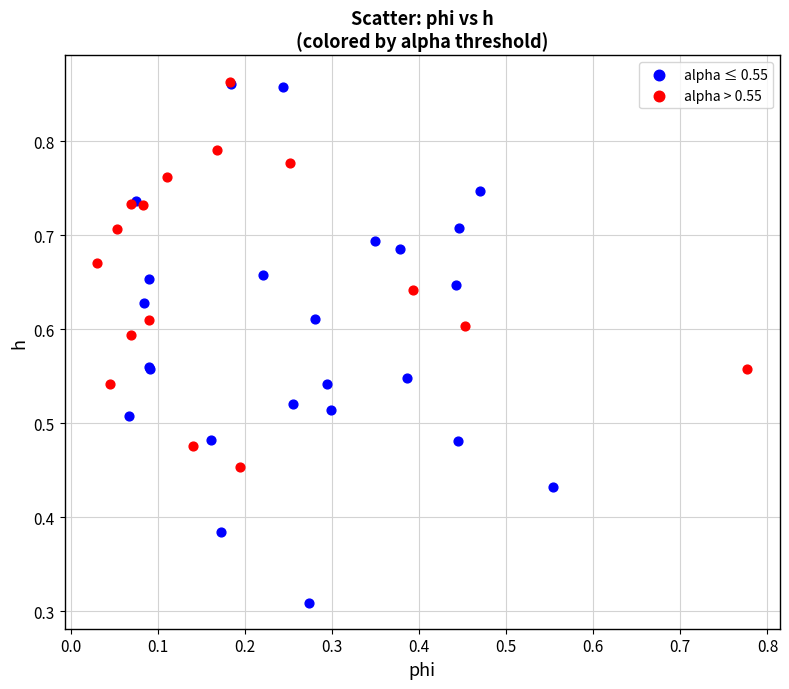

Which series contains the lowest Y value?

alpha ≤ 0.55